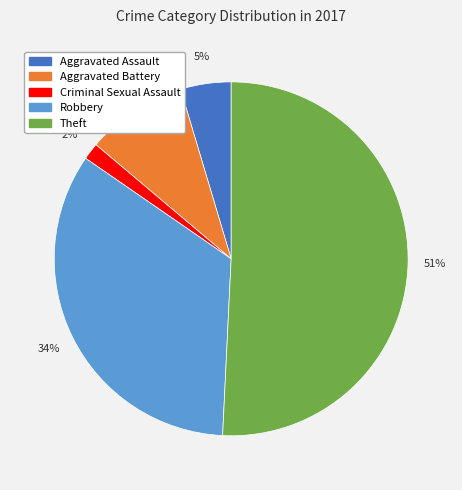

Does any single category account for the majority?

Yes